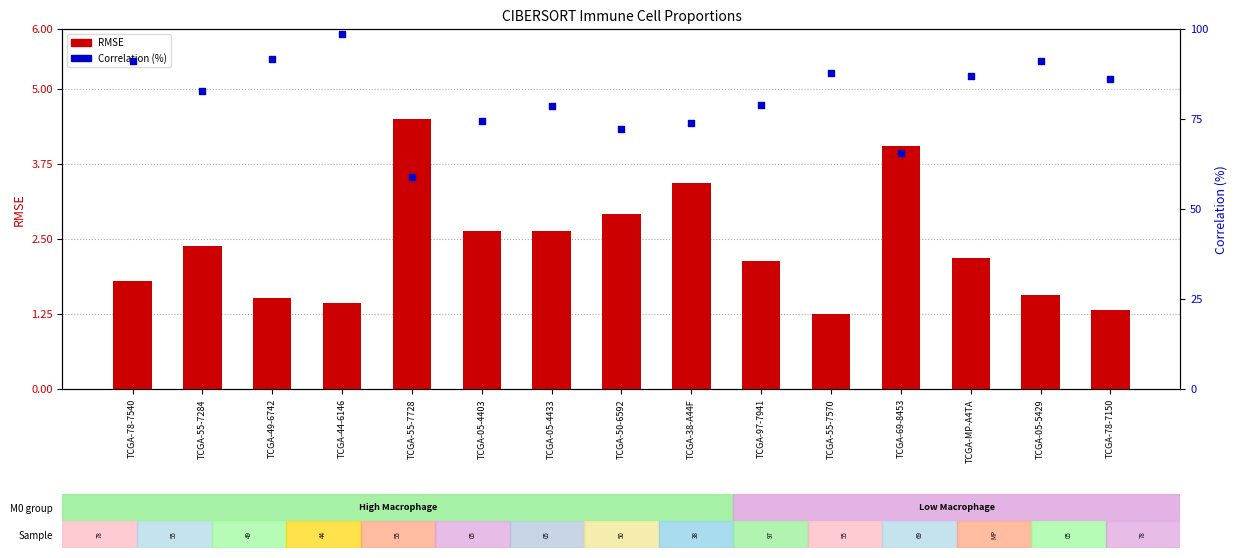

Is the value of Correlation (%) at TCGA-97-7941 greater than the value of RMSE at TCGA-44-6146?

Yes